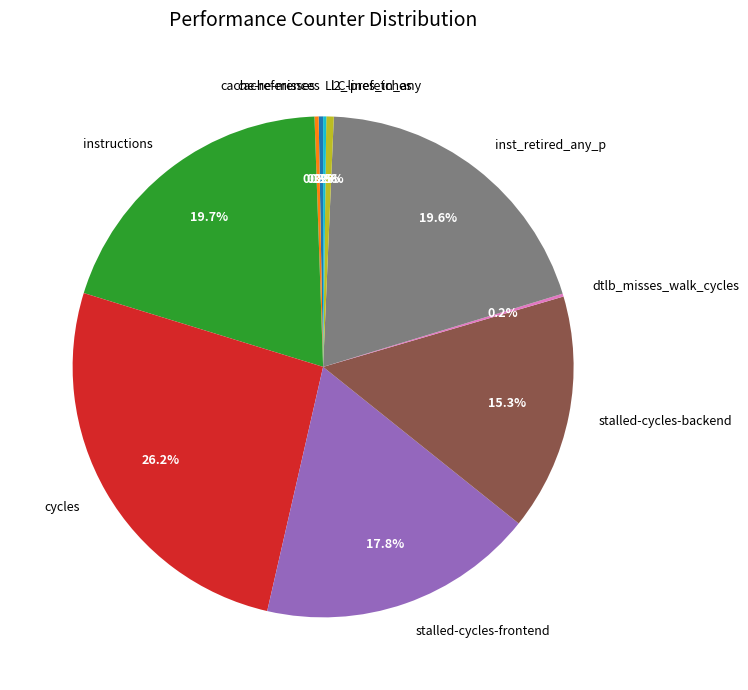

Between inst_retired_any_p and stalled-cycles-frontend, which is larger?

inst_retired_any_p